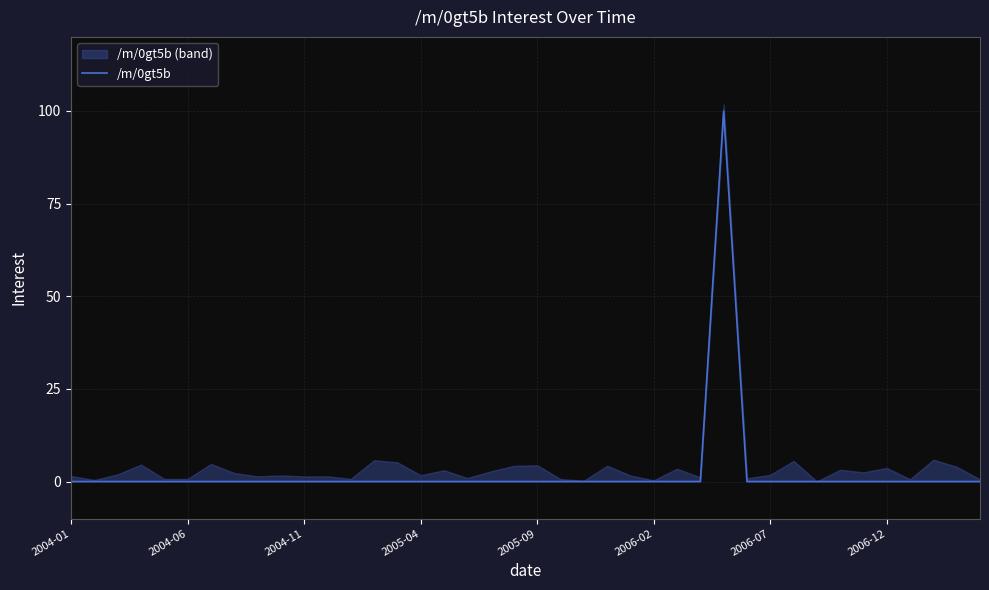

Reading left to right, what are all the values shown in this chart?

0	0	0	0	0	0	0	0	0	0	0	0	0	0	0	0	0	0	0	0	0	0	0	0	0	0	0	0	100	0	0	0	0	0	0	0	0	0	0	0